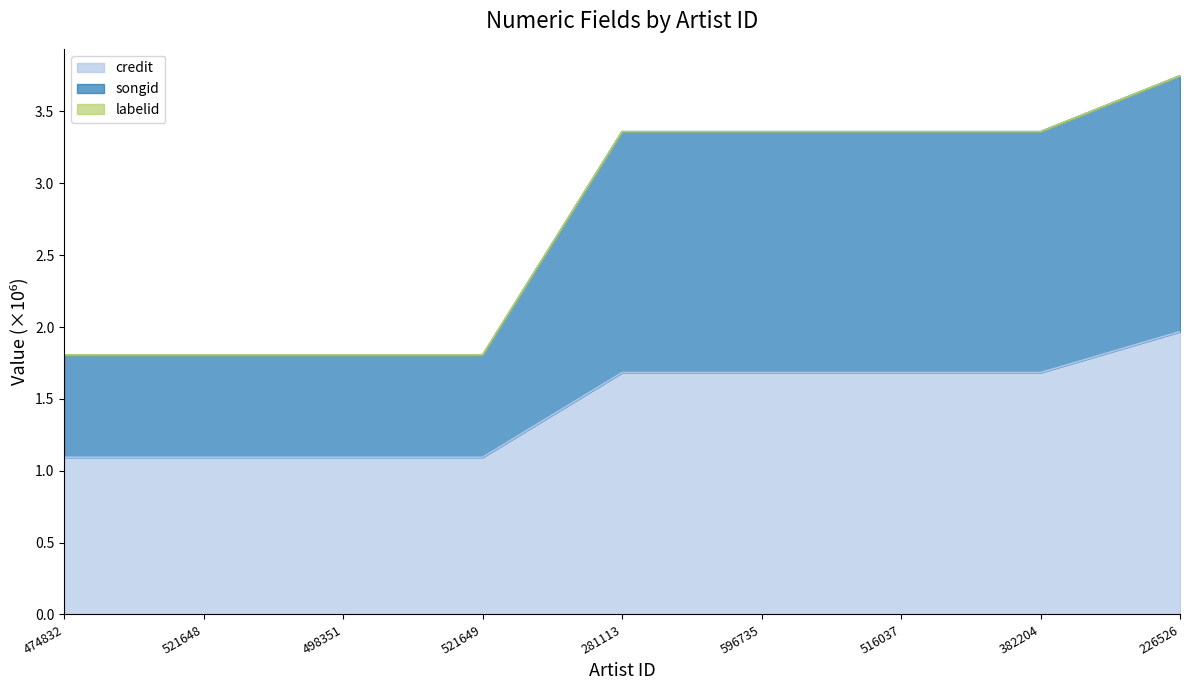

Rank the categories by songid value from lowest to highest.

474832, 521648, 498351, 521649, 281113, 596735, 516037, 382204, 226526